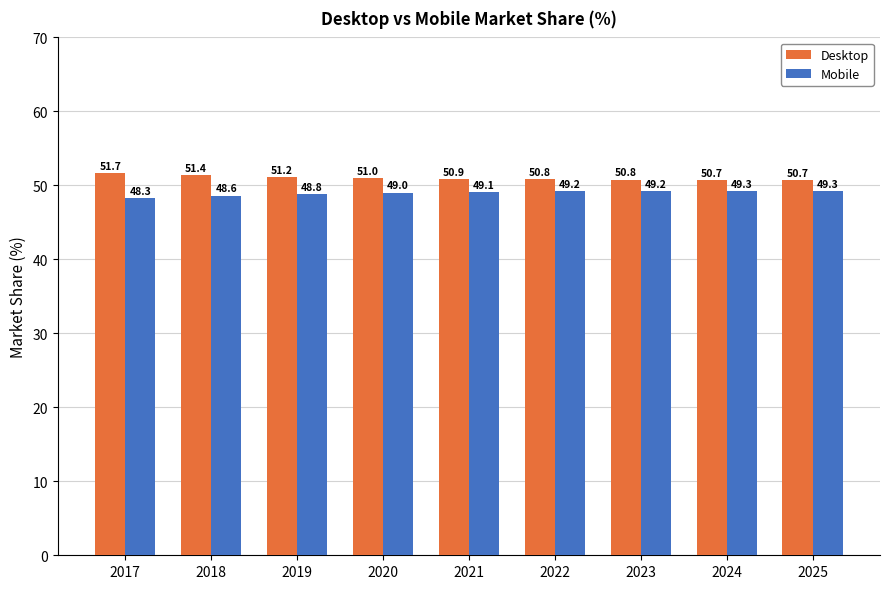

What is the difference between the highest and lowest values at 2020?

2.0